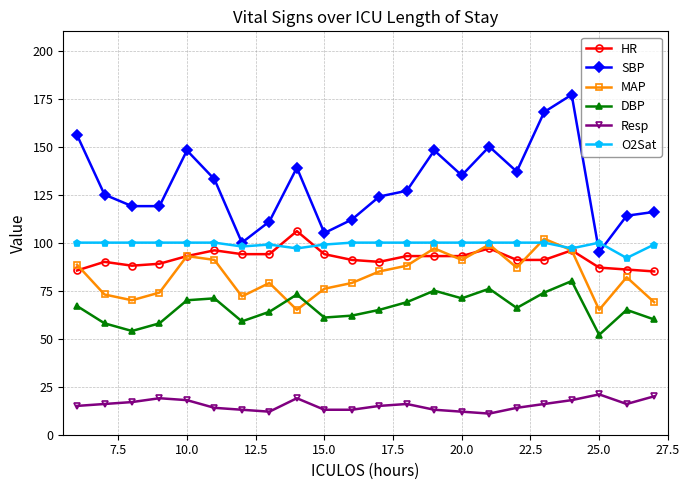

True or false: MAP and Resp intersect in this chart.

False